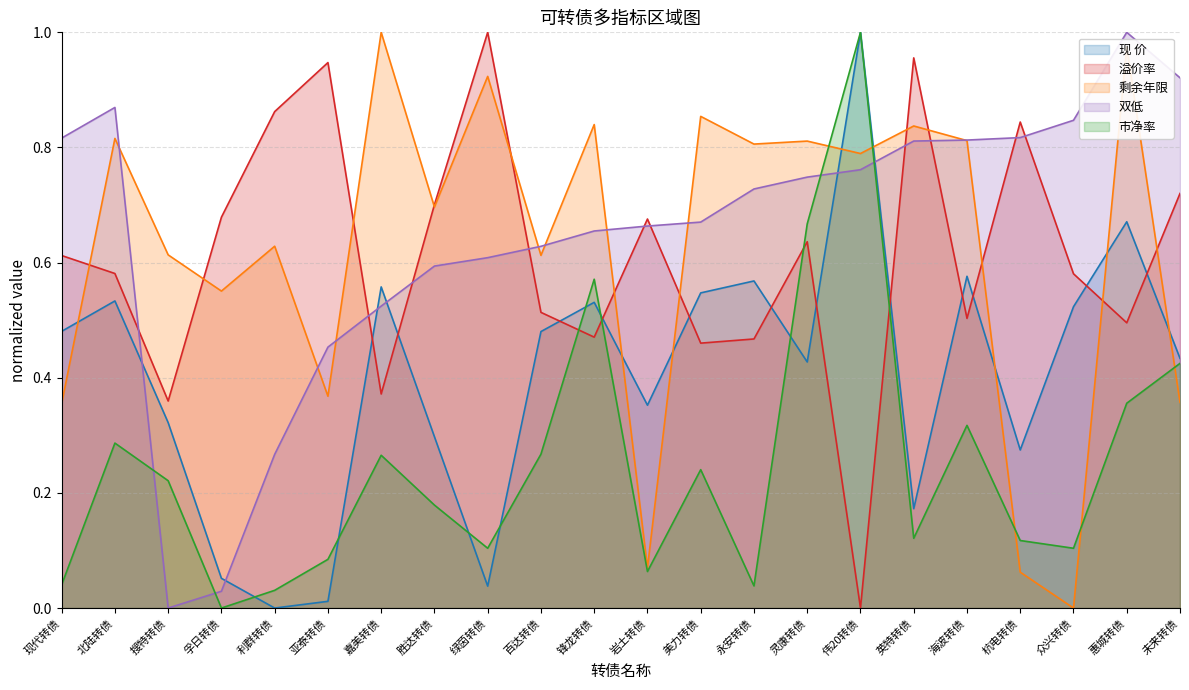

True or false: 溢价率 and 双低 intersect in this chart.

True